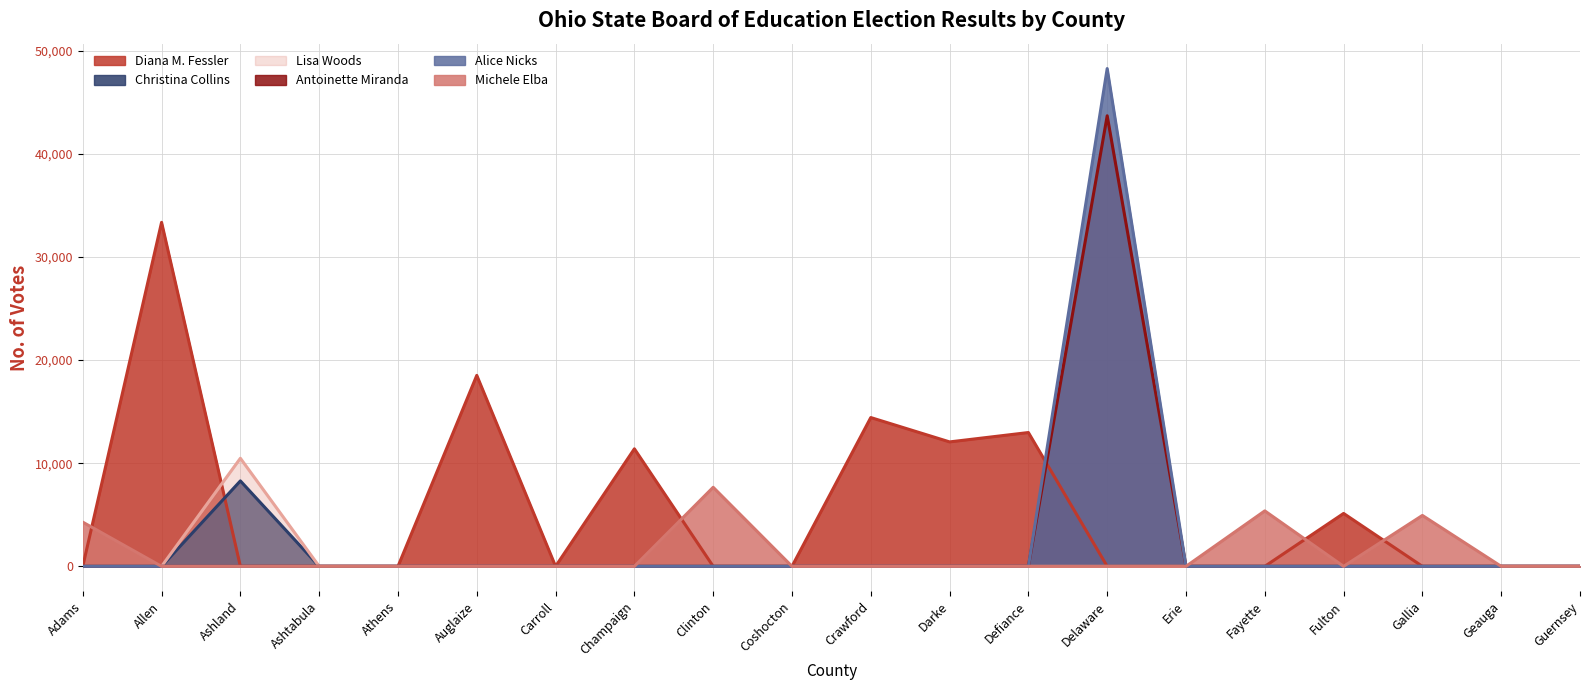

What are all the series names shown in the legend?

Diana M. Fessler, Christina Collins, Lisa Woods, Antoinette Miranda, Alice Nicks, Michele Elba